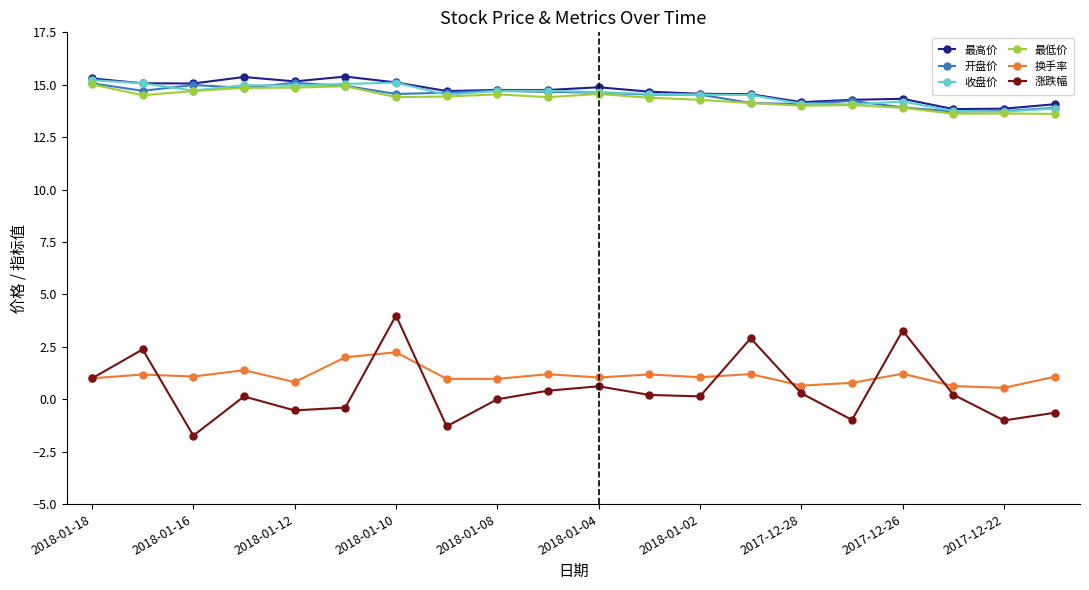

True or false: 涨跌幅 and 收盘价 intersect in this chart.

False